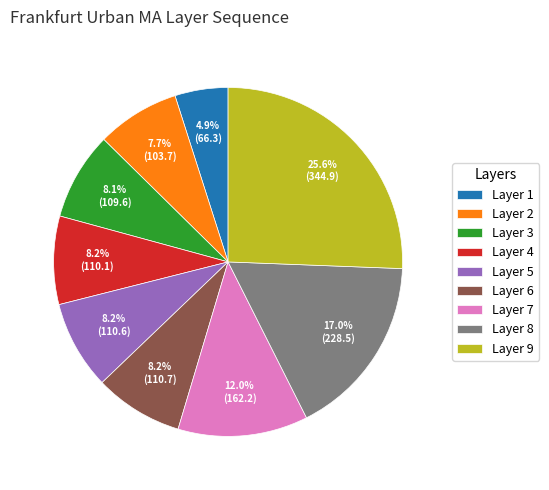

How much of the chart is everything except Layer 2?

92.3%